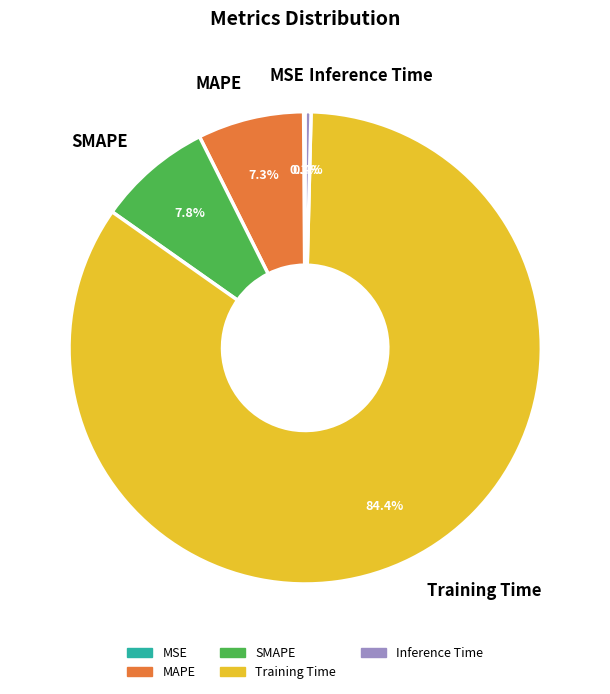

Between SMAPE and Training Time, which is larger?

Training Time